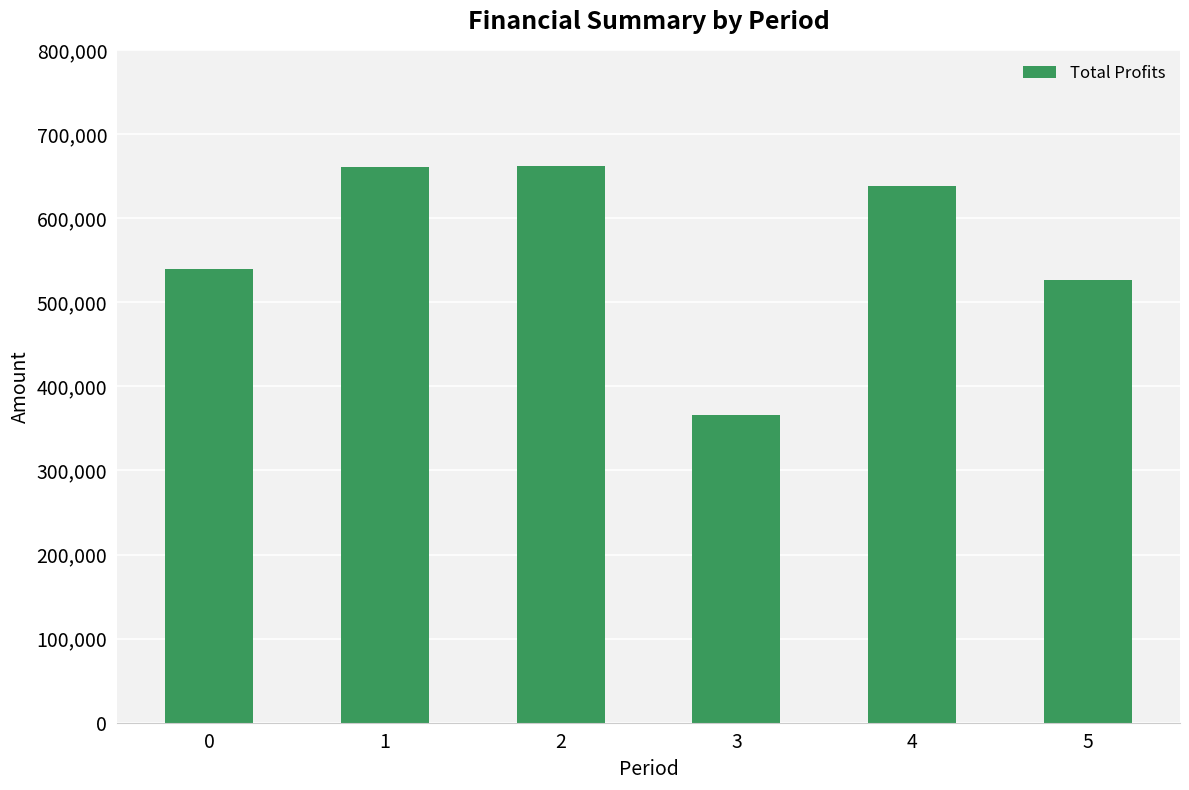

What is the smallest value displayed?

366293.3